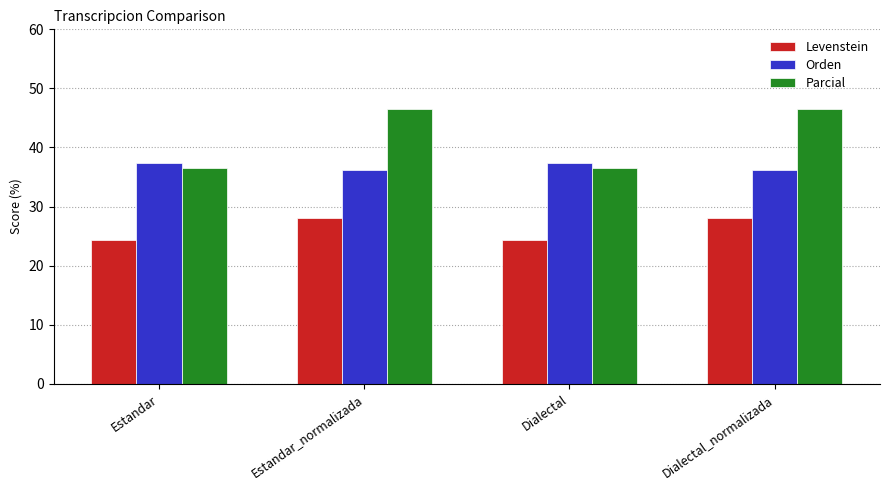

Is the value of Levenstein at Dialectal_normalizada greater than the value of Parcial at Estandar?

No